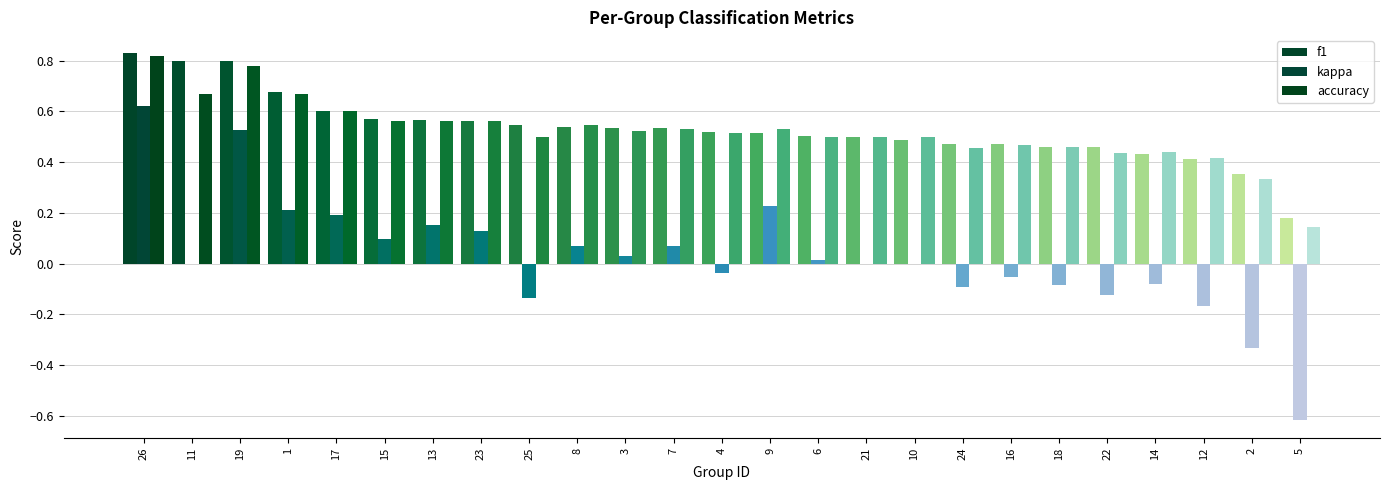

How many data points does each series have?

25